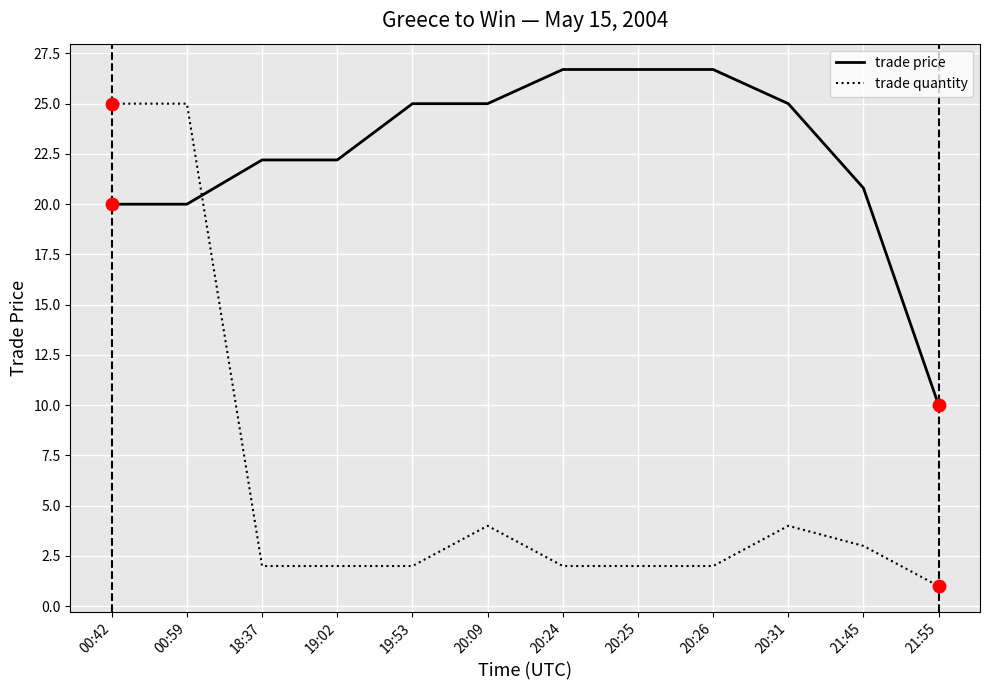

What is the difference between the highest and lowest values at 21:45?

17.8